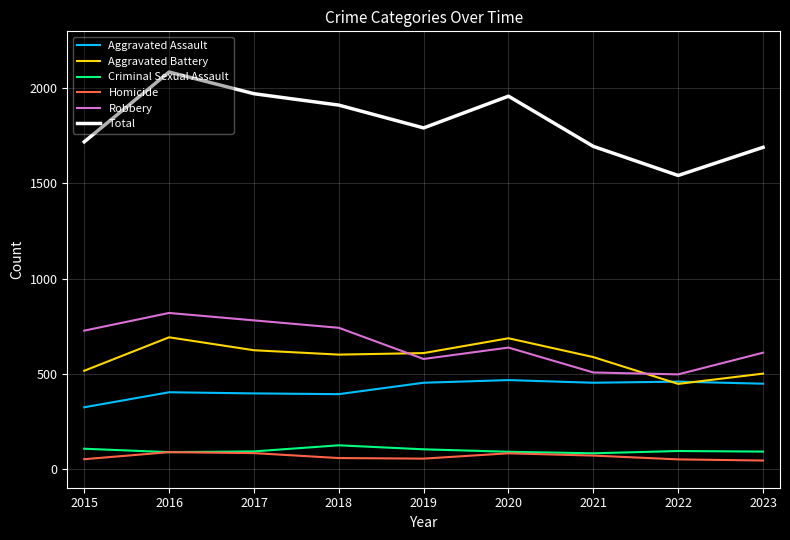

At which category is the sum across all series the highest?

2016